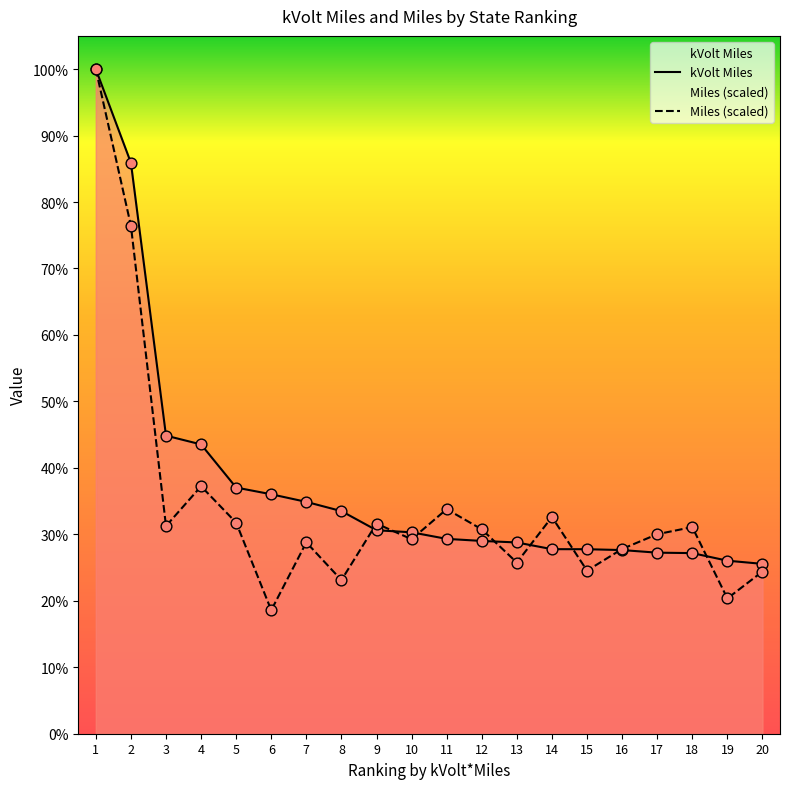

Which series contains the highest Y value?

kVolt Miles